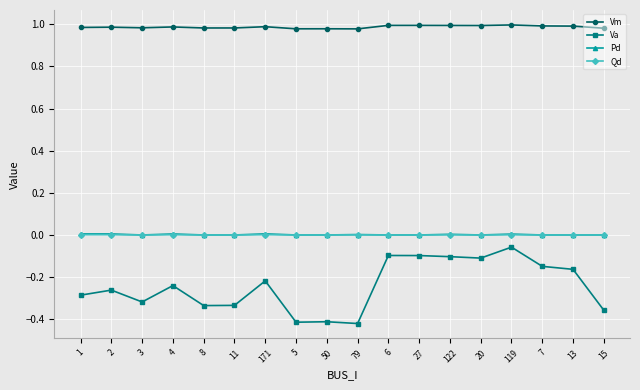

At which category does Va reach its first local valley?

3